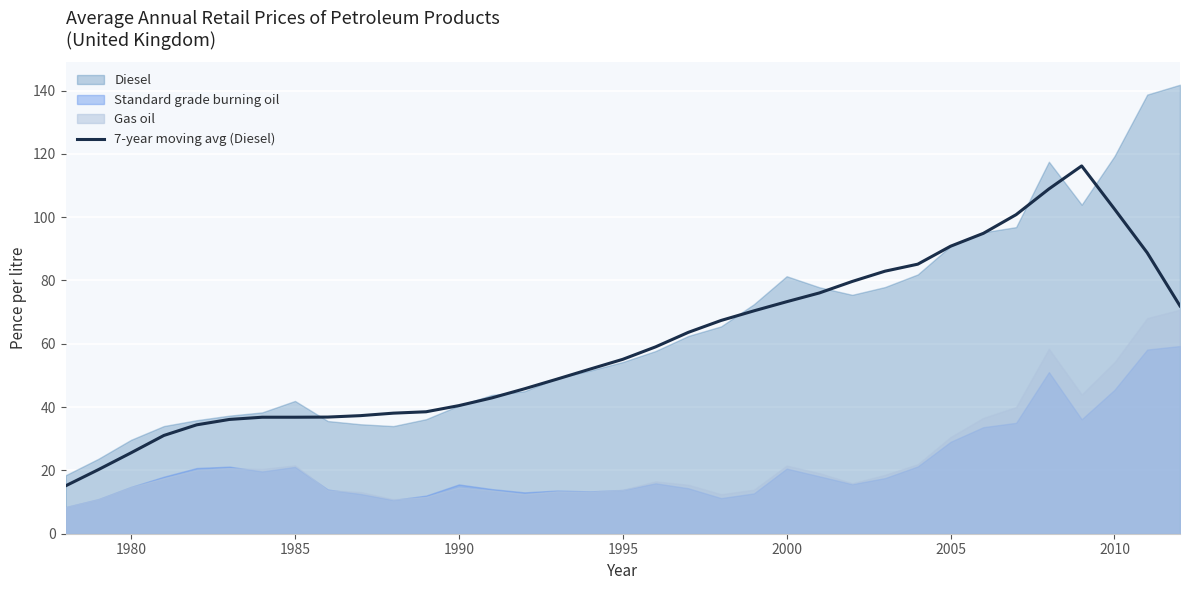

True or false: 7-year moving avg (Diesel) has a value of 40.5 at 1990.

True